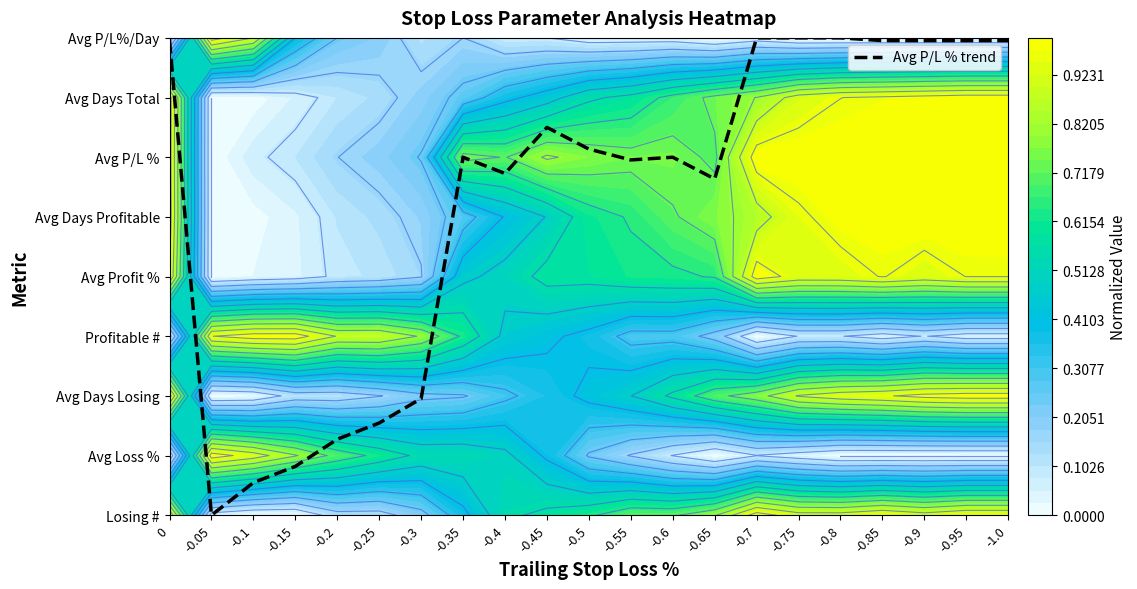

Reading left to right, what are all the values shown in this chart?

0=8.0	-0.05=0.0	-0.1=0.5	-0.15=0.8	-0.2=1.3	-0.25=1.5	-0.3=2.0	-0.35=6.0	-0.4=5.7	-0.45=6.5	-0.5=6.1	-0.55=6.0	-0.6=6.0	-0.65=5.6	-0.7=8.0	-0.75=8.0	-0.8=8.0	-0.85=8.0	-0.9=8.0	-0.95=8.0	-1.0=8.0